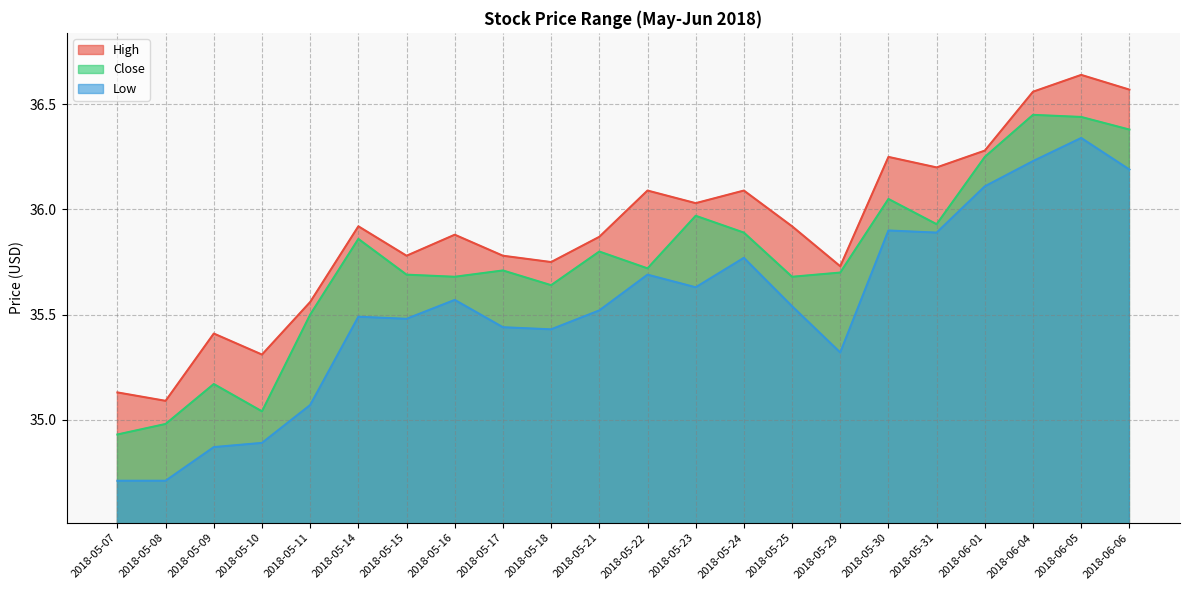

At which label is Low closest to 35?

2018-05-11